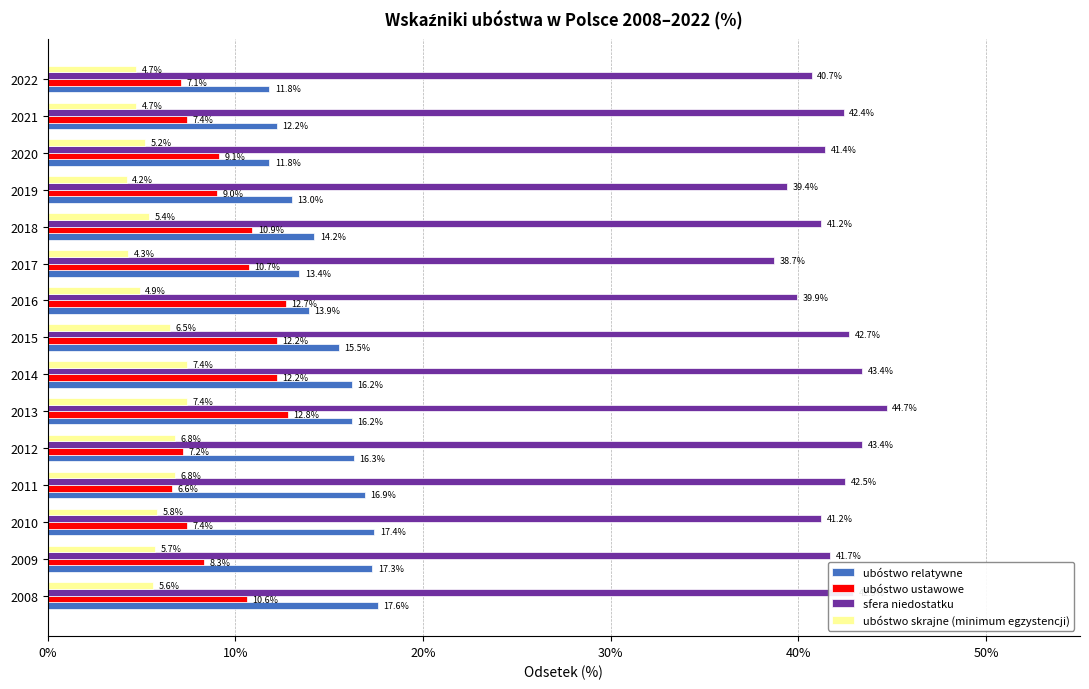

At which label does ubóstwo ustawowe reach its minimum?

2011